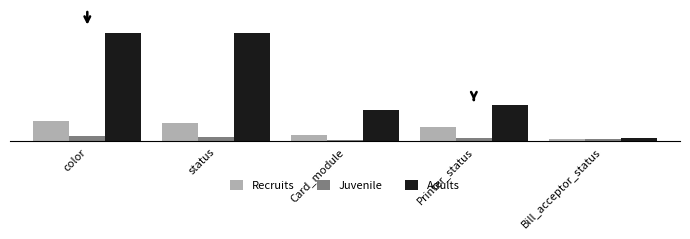

Which series has the largest range (max minus min)?

Adults